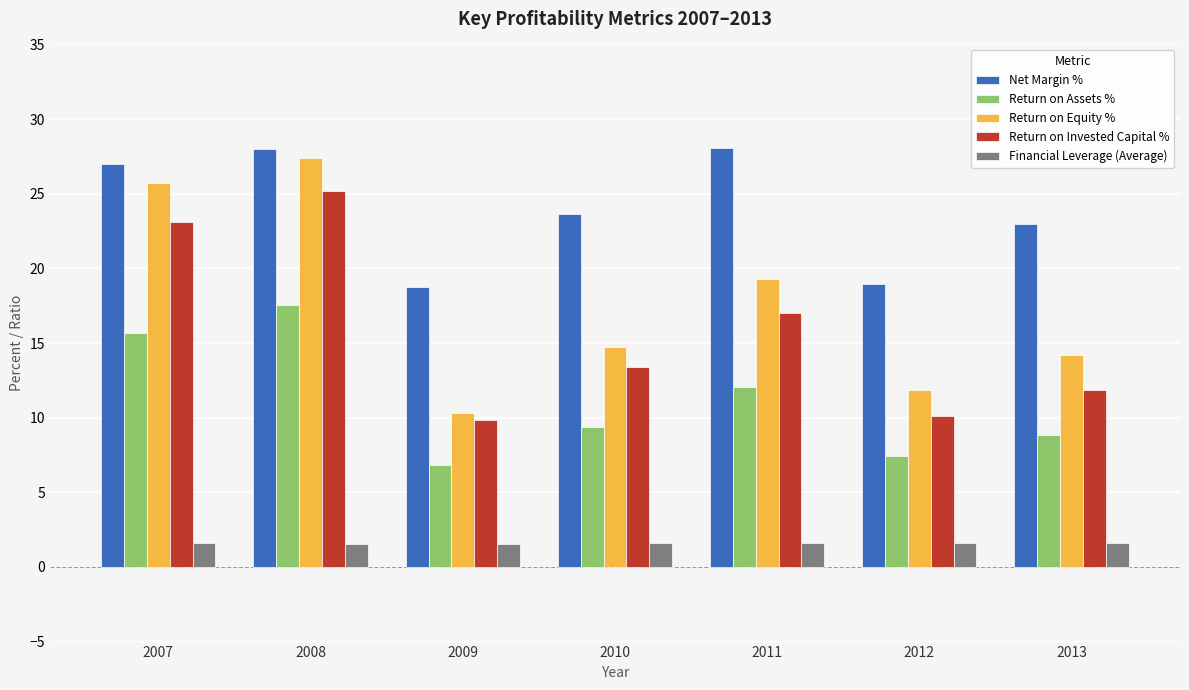

What is the difference between the Net Margin % values at 2009 and 2013?

4.2